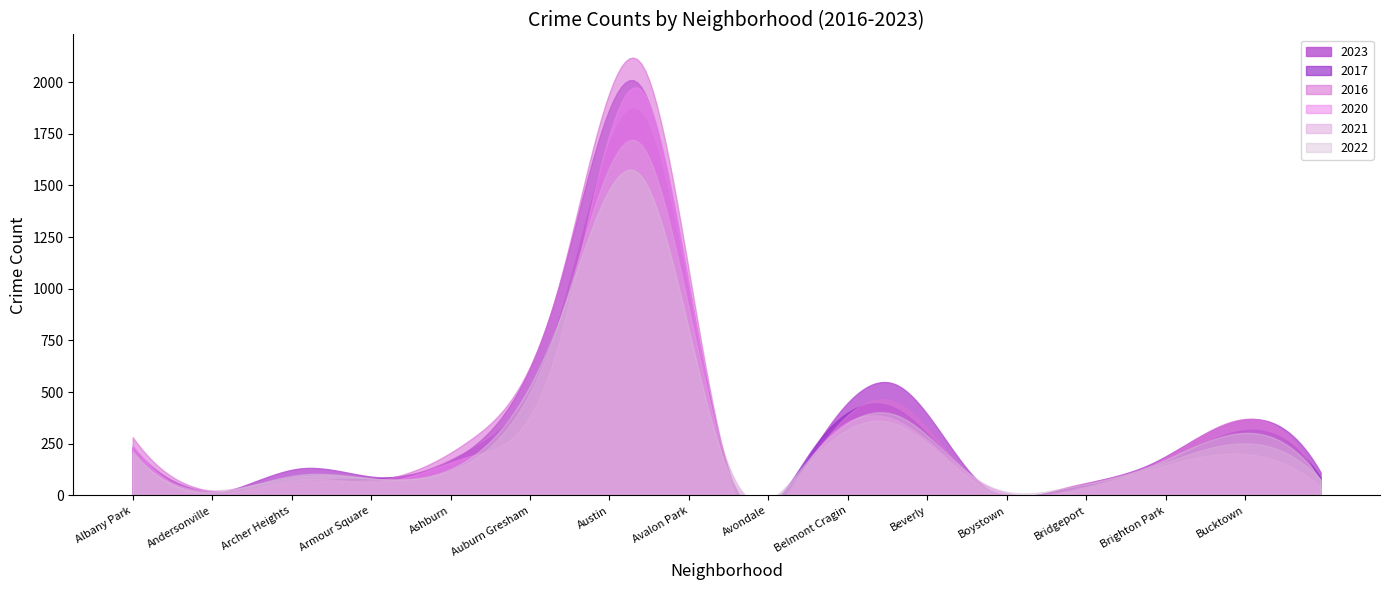

What are all the series names shown in the legend?

2023, 2017, 2016, 2020, 2021, 2022